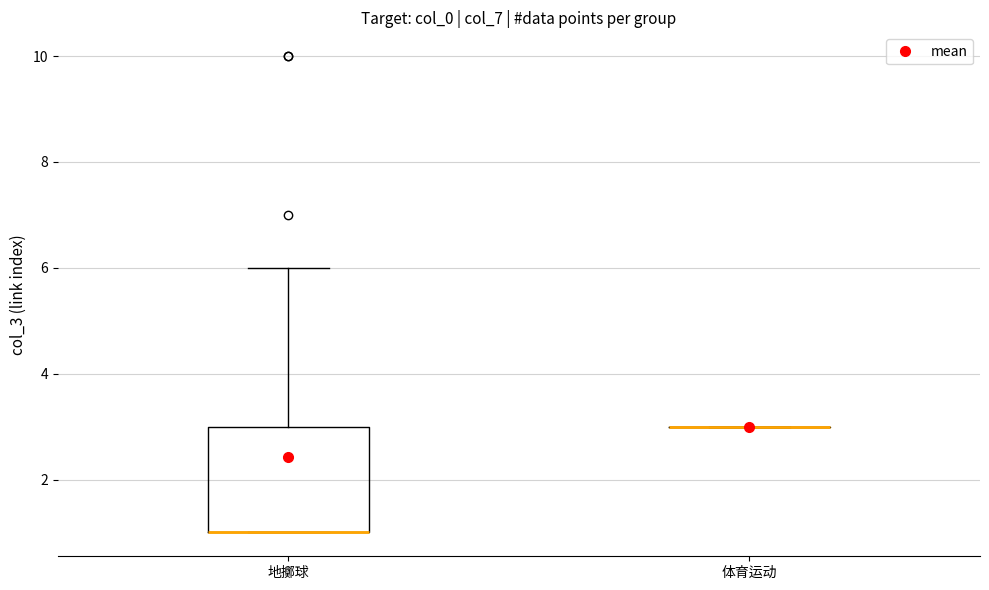

Reading left to right, read every box against the y-axis: the position of its median line, the range the box covers, and the ends of its whiskers. The values are not printed on the chart, so give them approximately, as read against the axis.

地擲球: median 1 (drawn on the box's lower edge), box 1 to 3, whiskers 1 to 6
体育运动: box collapsed to a line at 3, whiskers 3 to 3